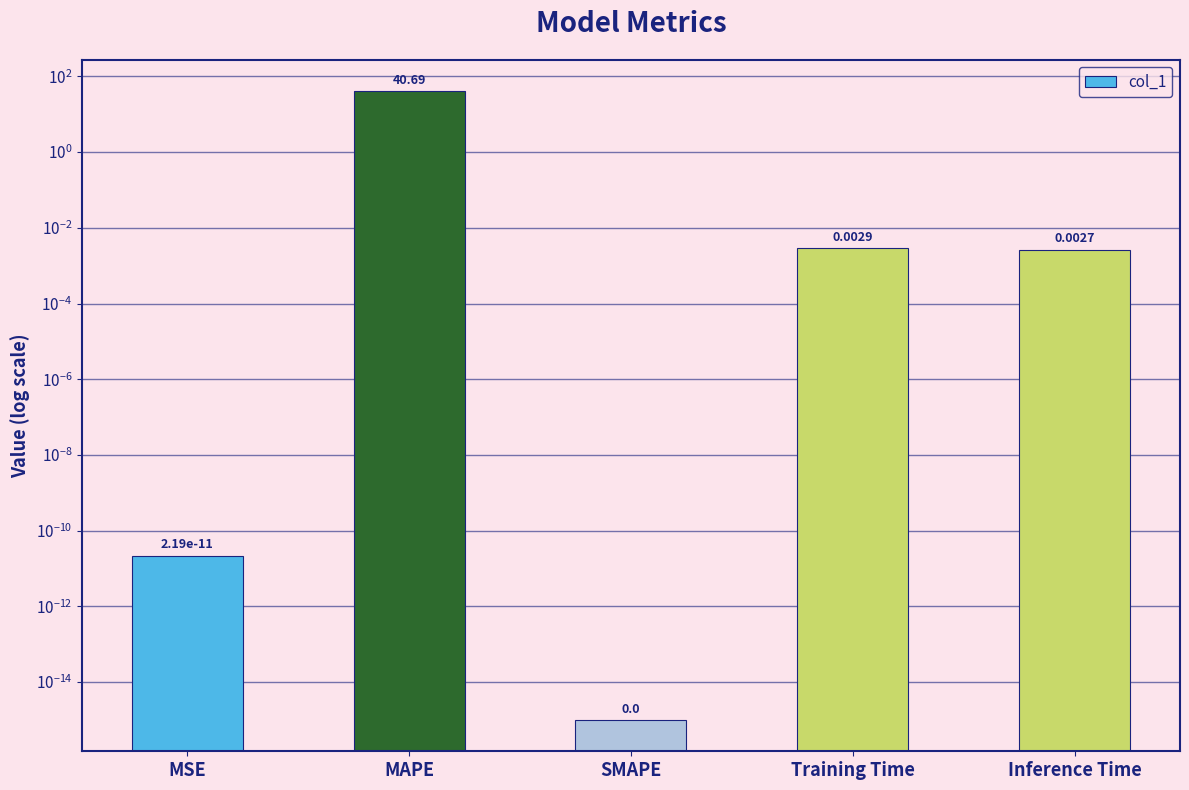

Between Training Time and SMAPE, which is larger?

Training Time